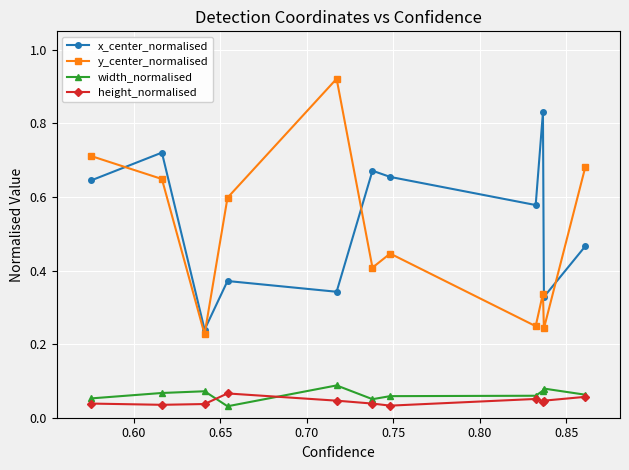

At how many categories does at least one series exceed 0?

11